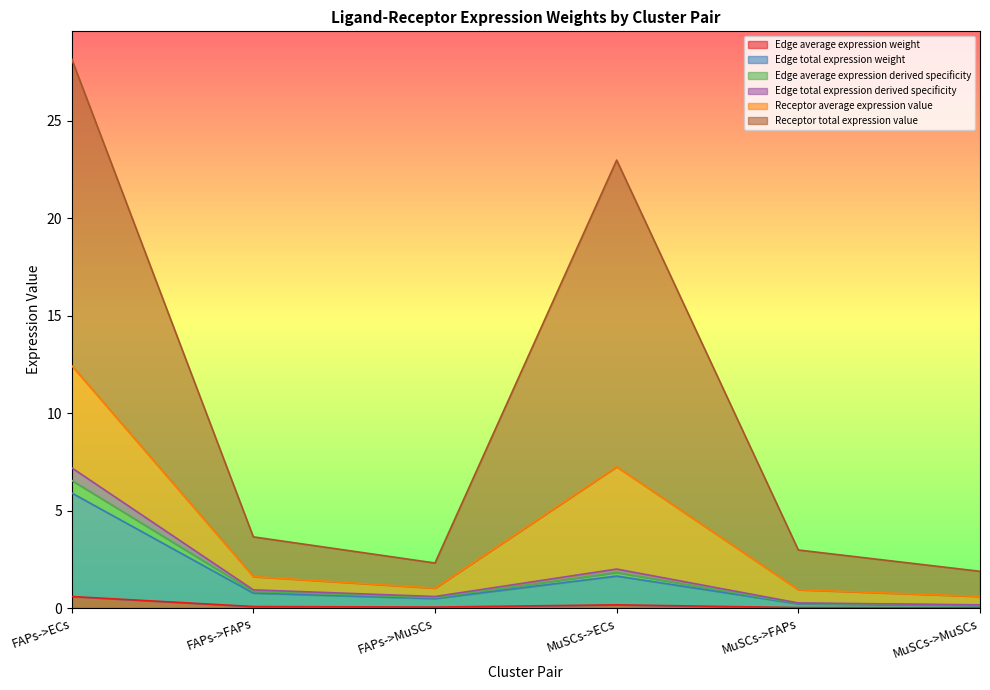

The Edge total expression derived specificity series shows 0.6 at FAPs->FAPs. True or false?

False